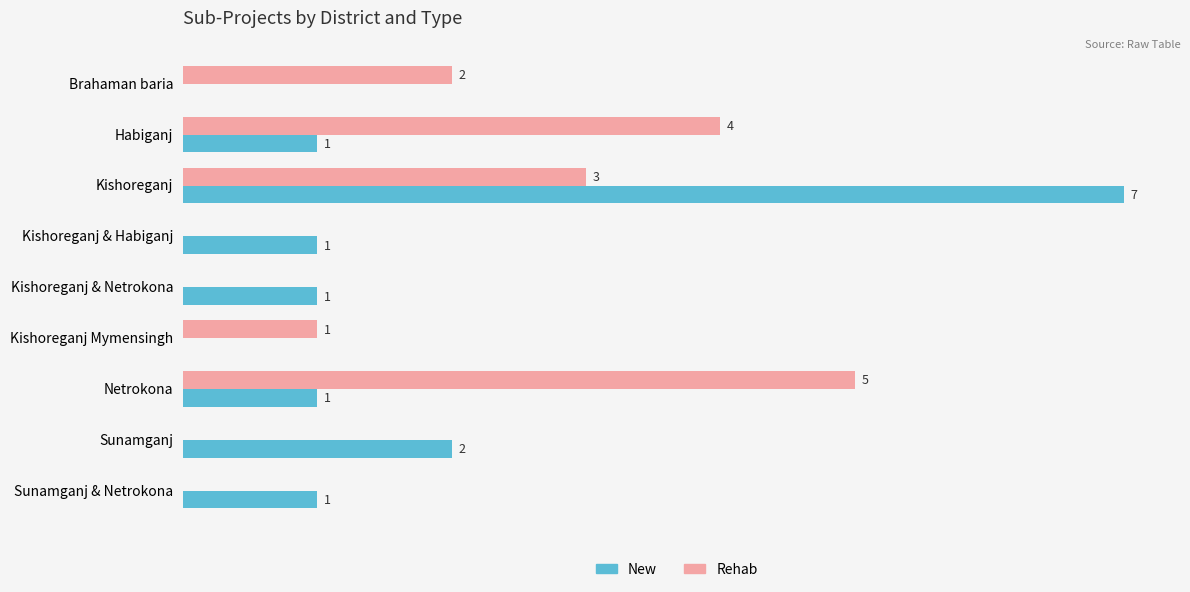

Which series has the widest spread of values?

New